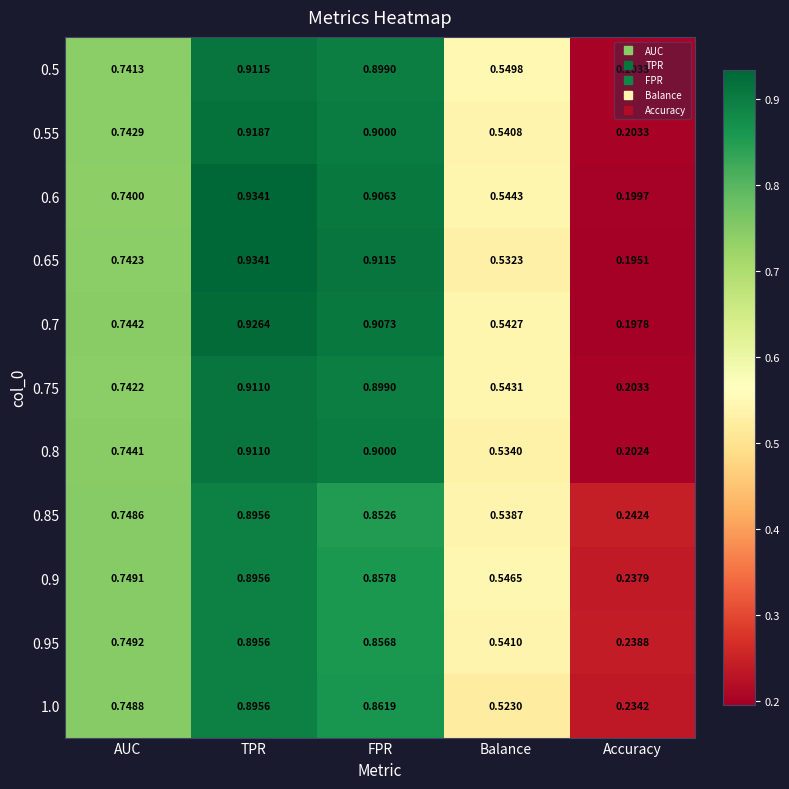

How many categories are shown in the chart?

5